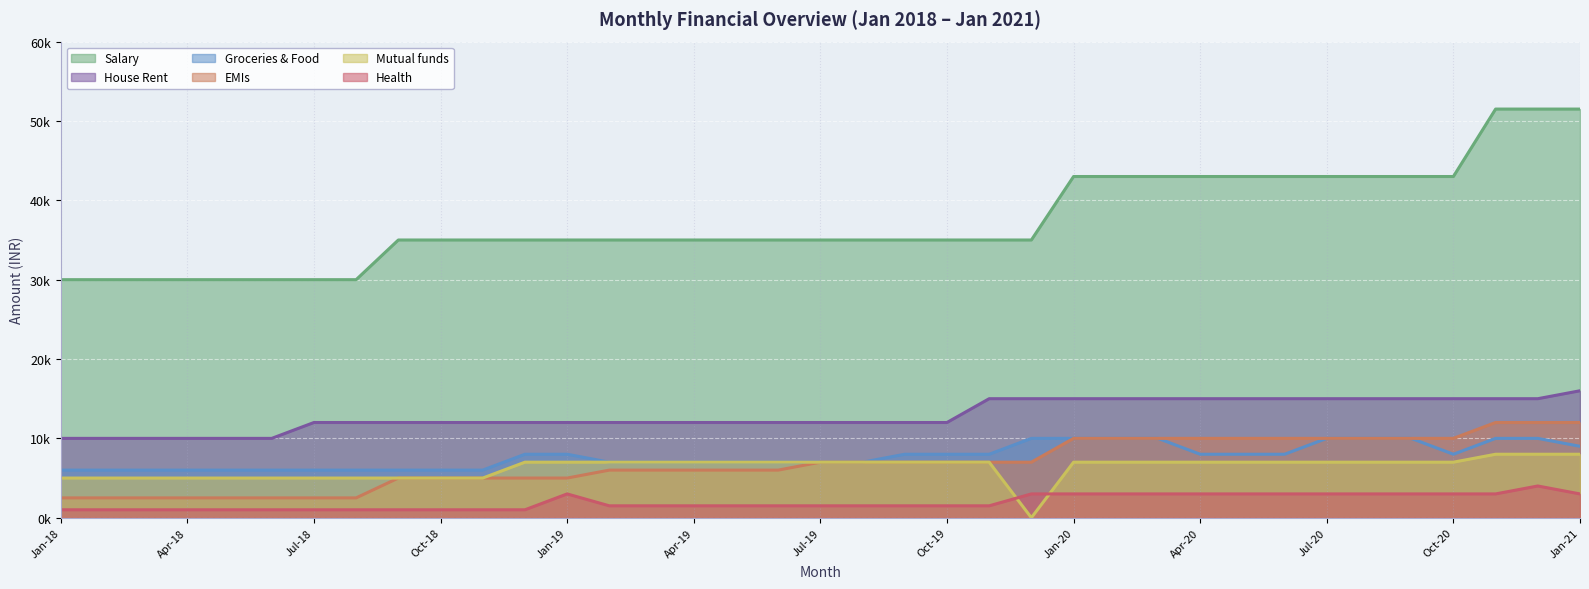

The value of Mutual funds at Nov-19 is 7000. True or false?

True